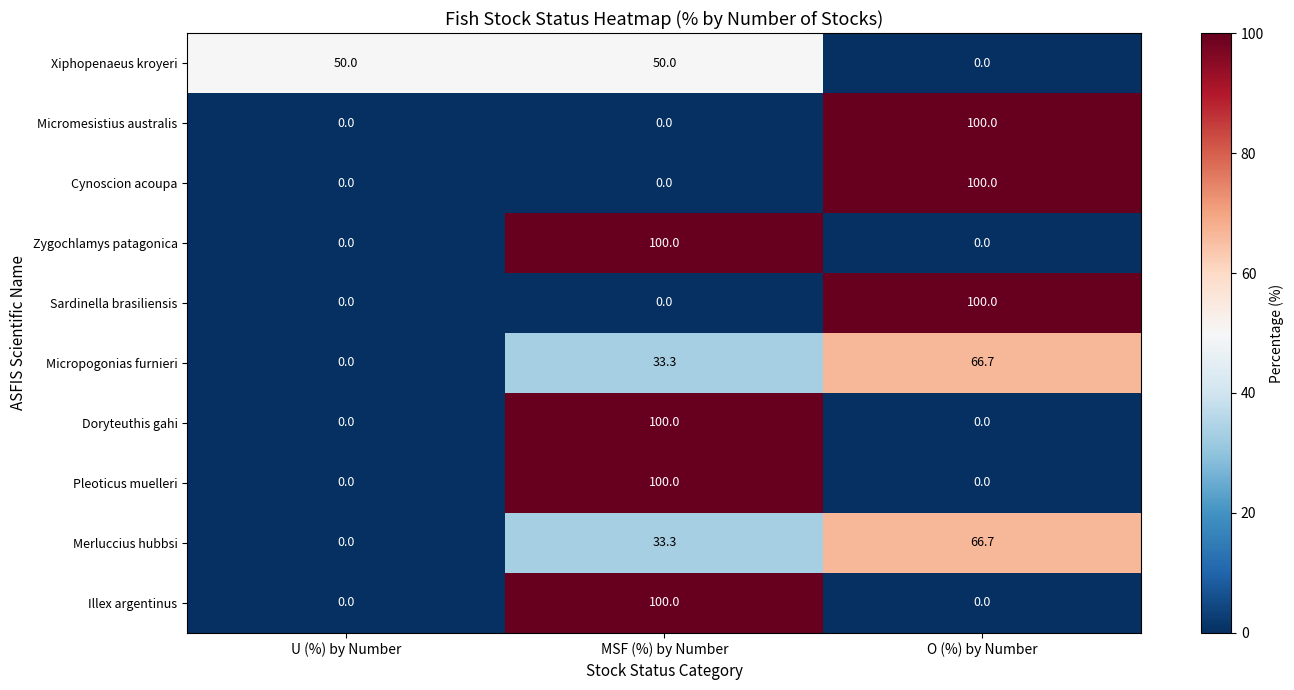

Reading right to left, transcribe all the data shown in this chart.

Xiphopenaeus kroyeri: O (%) by Number=0.0	MSF (%) by Number=50.0	U (%) by Number=50.0
Micromesistius australis: O (%) by Number=100.0	MSF (%) by Number=0.0	U (%) by Number=0.0
Cynoscion acoupa: O (%) by Number=100.0	MSF (%) by Number=0.0	U (%) by Number=0.0
Zygochlamys patagonica: O (%) by Number=0.0	MSF (%) by Number=100.0	U (%) by Number=0.0
Sardinella brasiliensis: O (%) by Number=100.0	MSF (%) by Number=0.0	U (%) by Number=0.0
Micropogonias furnieri: O (%) by Number=66.7	MSF (%) by Number=33.3	U (%) by Number=0.0
Doryteuthis gahi: O (%) by Number=0.0	MSF (%) by Number=100.0	U (%) by Number=0.0
Pleoticus muelleri: O (%) by Number=0.0	MSF (%) by Number=100.0	U (%) by Number=0.0
Merluccius hubbsi: O (%) by Number=66.7	MSF (%) by Number=33.3	U (%) by Number=0.0
Illex argentinus: O (%) by Number=0.0	MSF (%) by Number=100.0	U (%) by Number=0.0